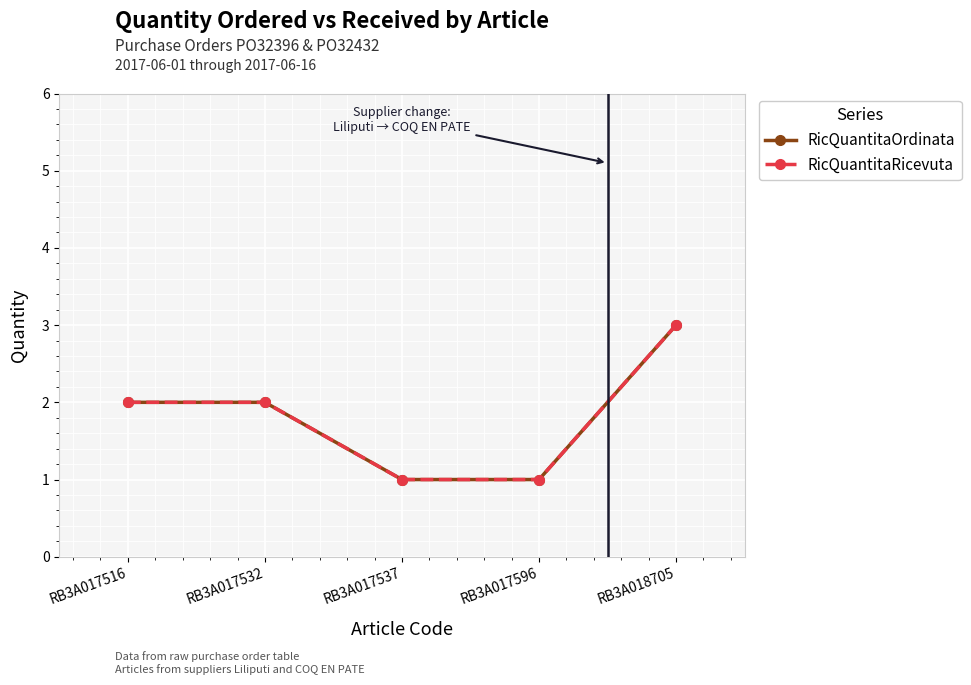

Reading left to right, extract all data points from this chart.

RicQuantitaOrdinata: 2	2	1	1	3
RicQuantitaRicevuta: 2	2	1	1	3